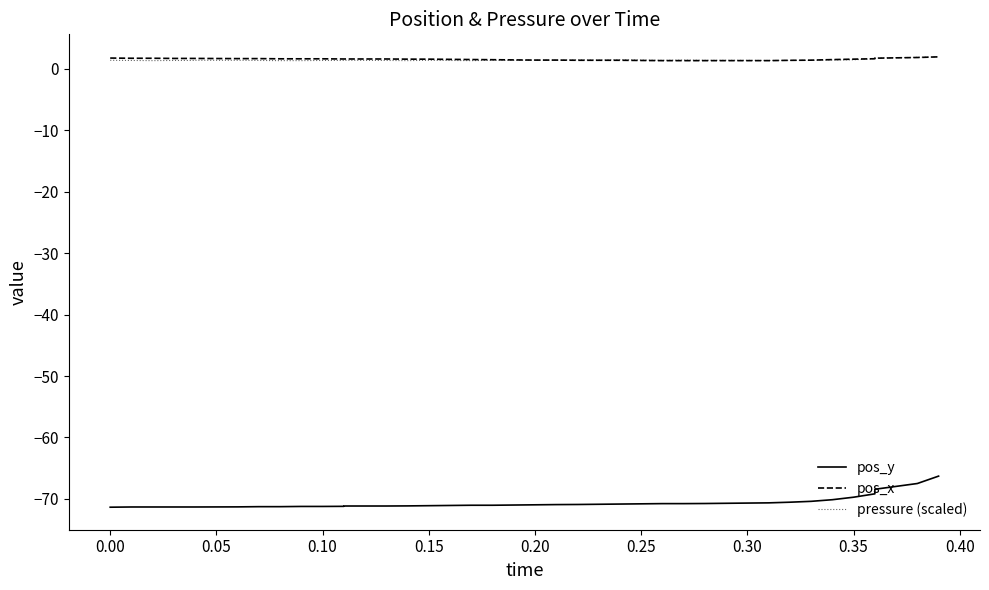

What is the value of the pos_y point at the 14th from the left?

-71.1